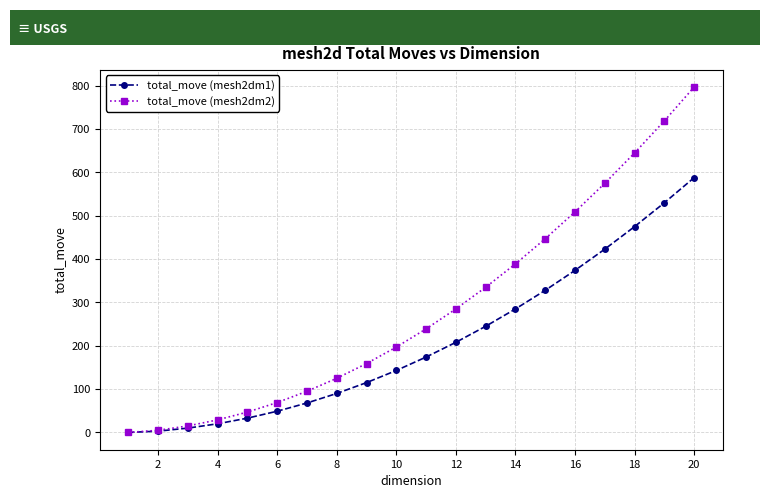

At how many categories does at least one series exceed 748?

1